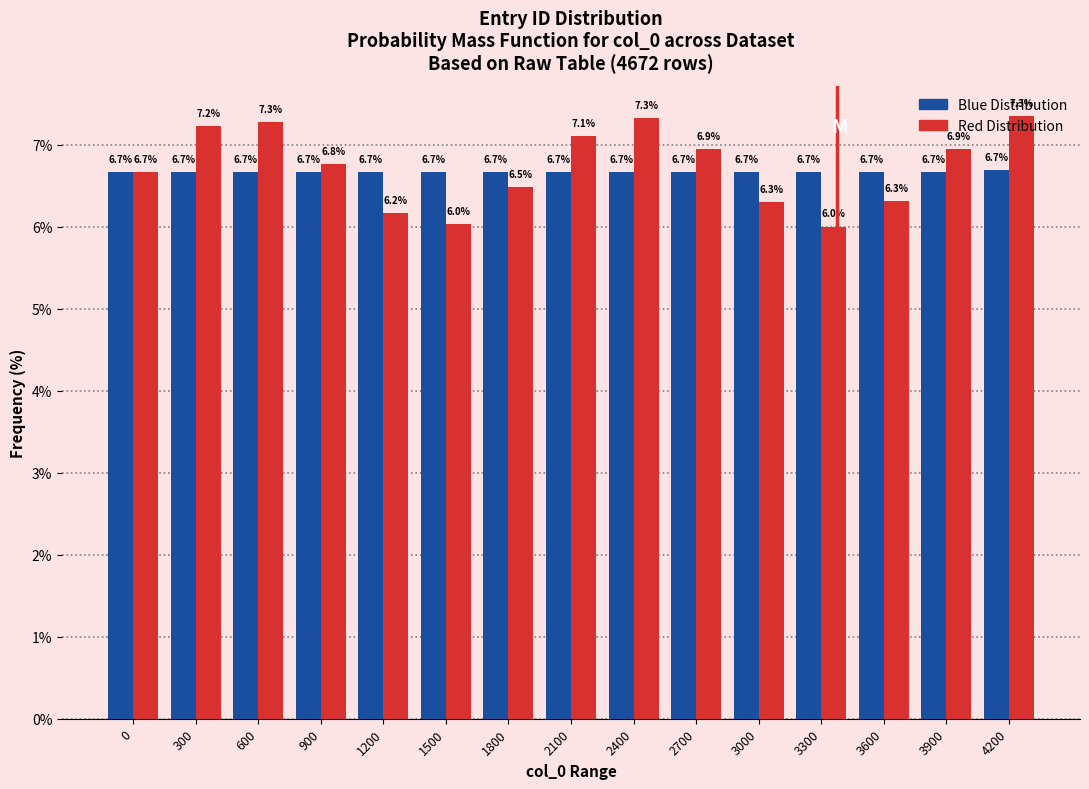

What is the sum of the Red Distribution values at 4200 and 1800?

13.8